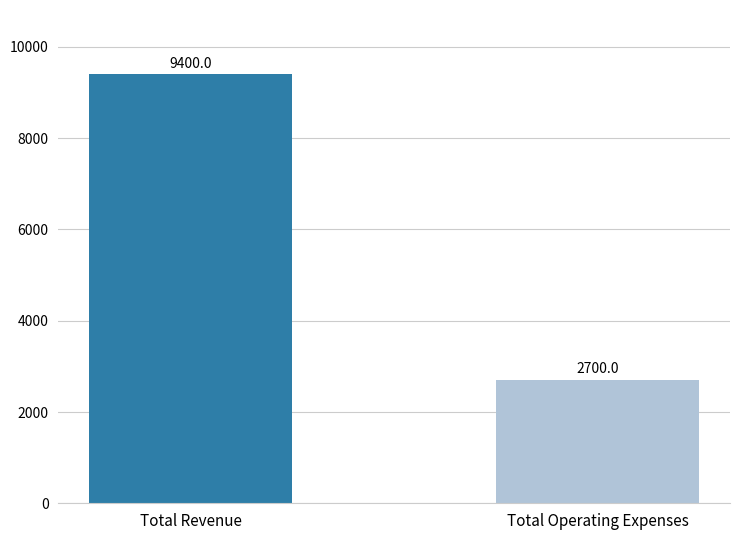

What is the maximum value shown in the chart?

9400